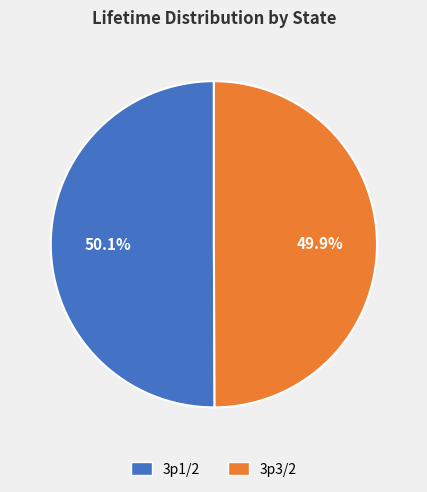

What percentage do 3p3/2 and 3p1/2 together represent?

100.0%